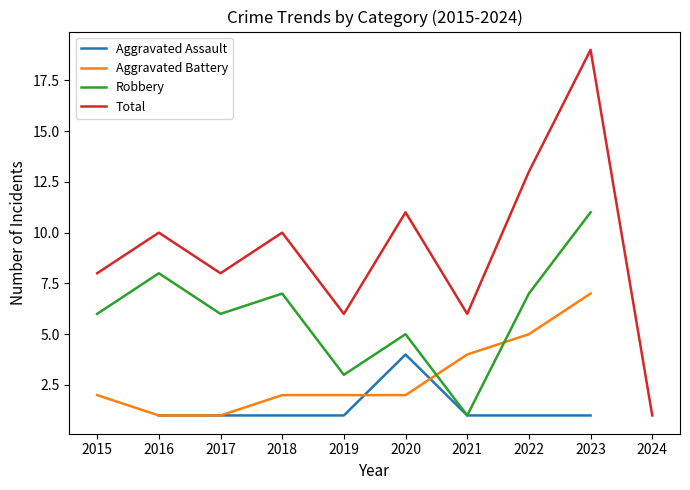

Is the value of Aggravated Assault at 2015 greater than the value of Total at 2023?

No